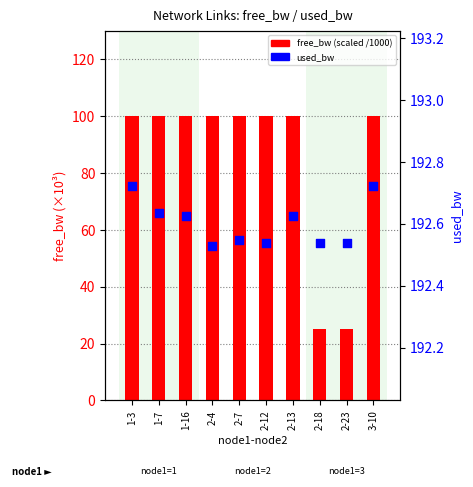

What is the total value across all series at 3-10?

292.7